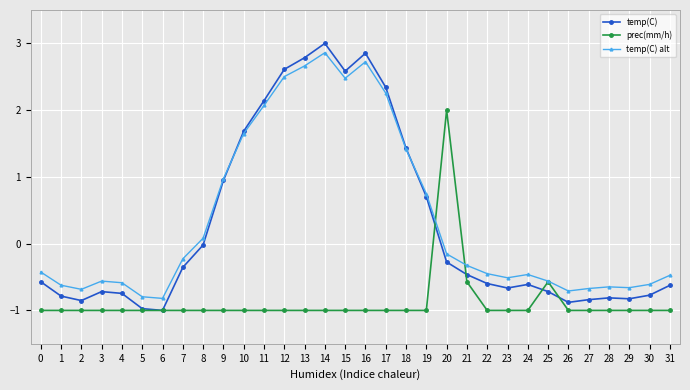

What is the value of the prec(mm/h) point at the 10th from the left?

-1.0